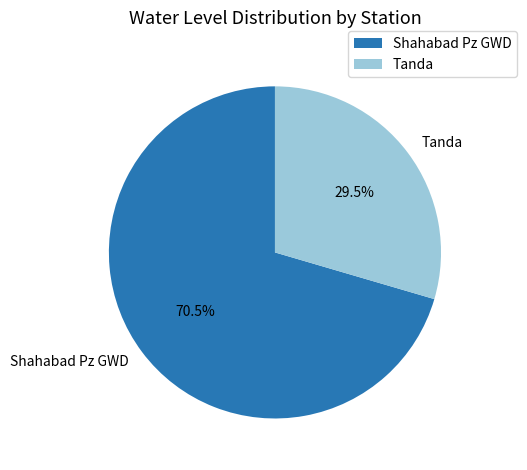

What is the total percentage of Tanda and Shahabad Pz GWD?

100.0%